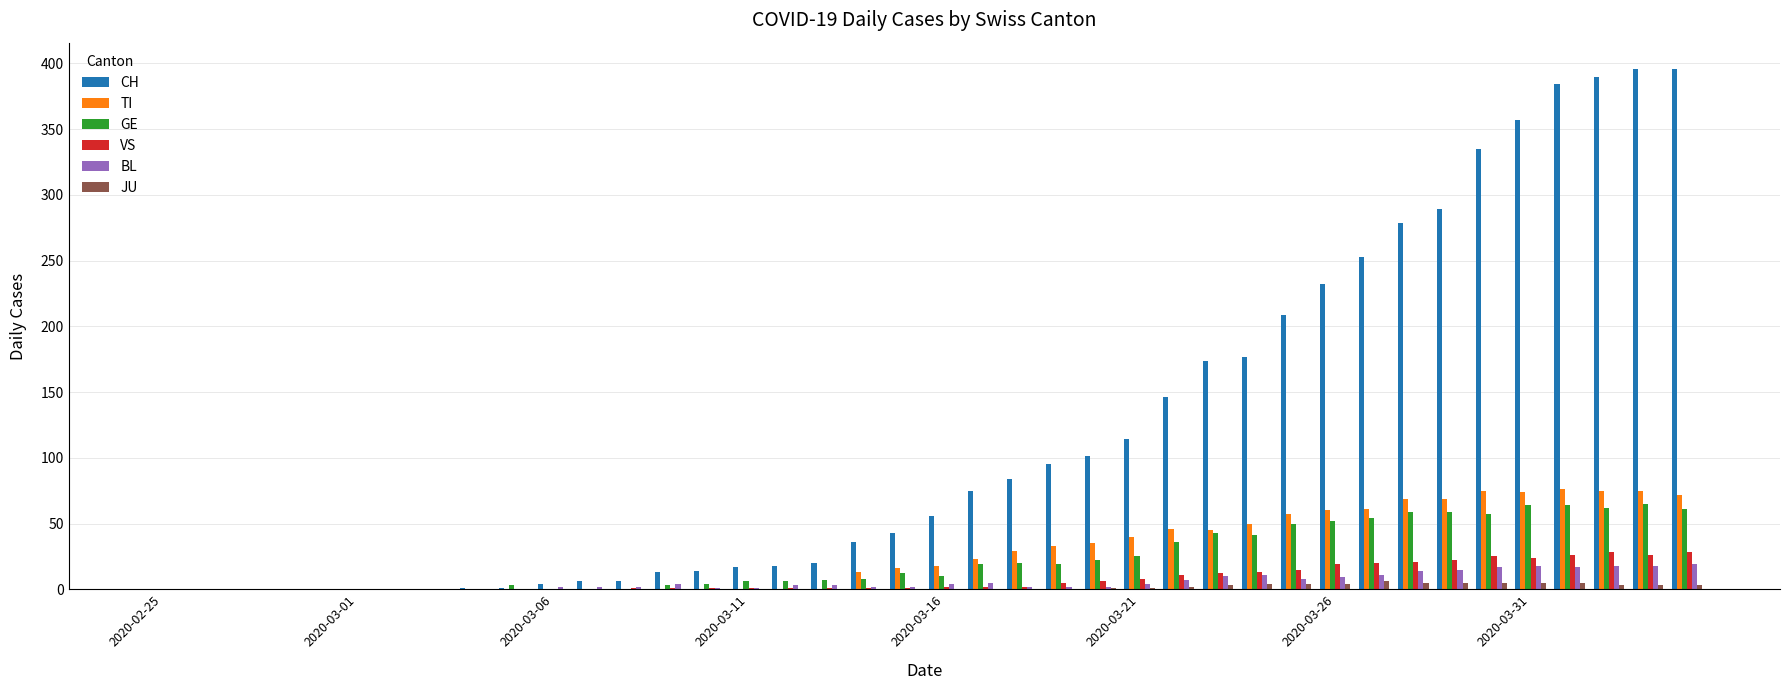

Which series has the largest total across all categories?

CH